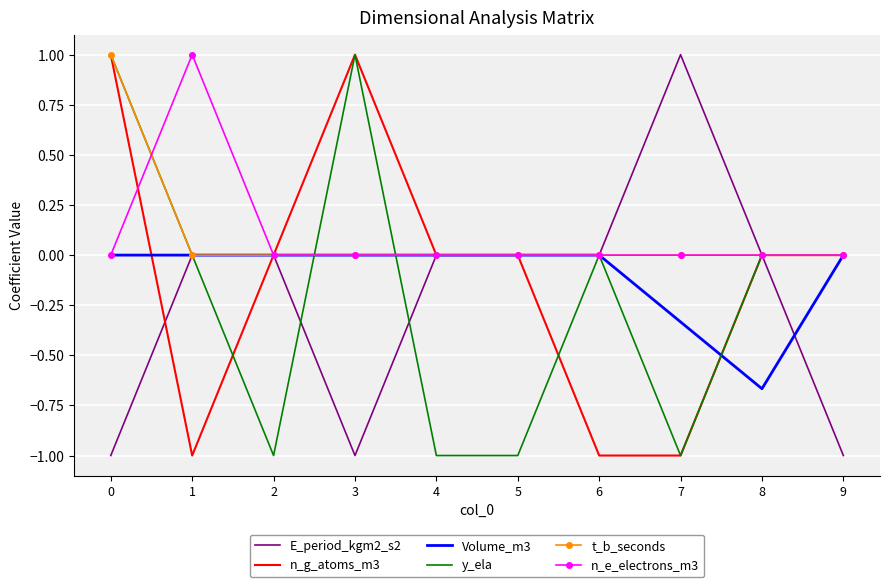

What is the total value across all series at 5?

-1.0